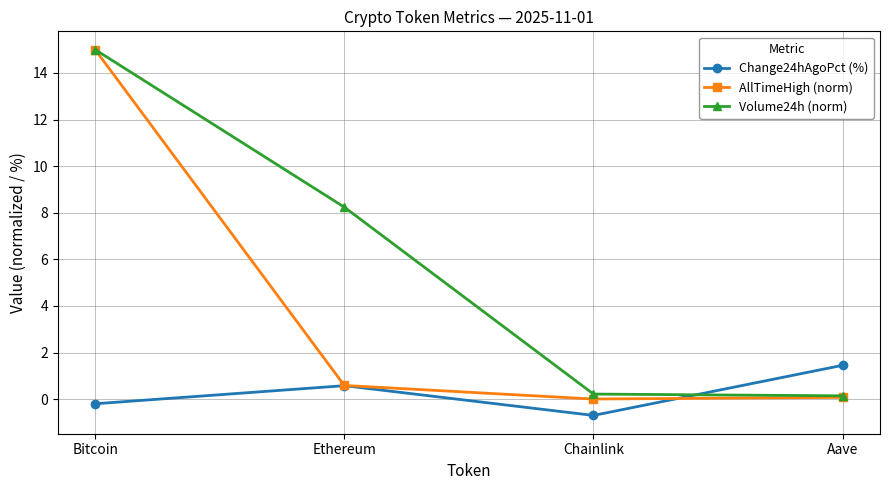

Where is AllTimeHigh (norm) nearest to the value 7?

Ethereum